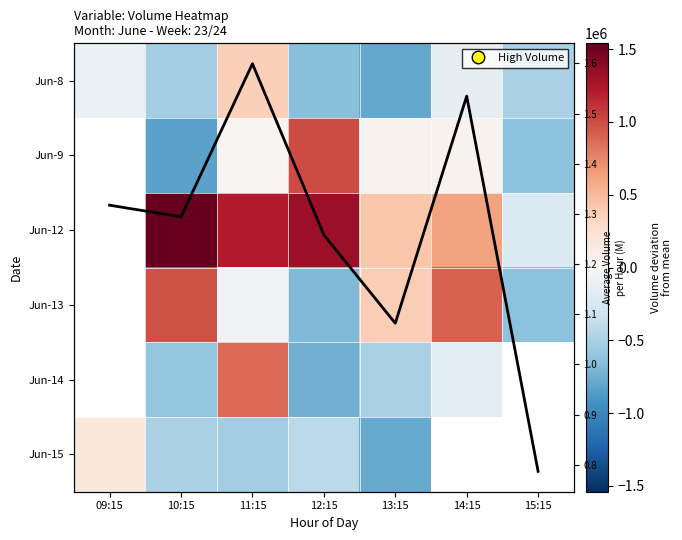

Which has a higher value, 09:15 or 15:15?

09:15